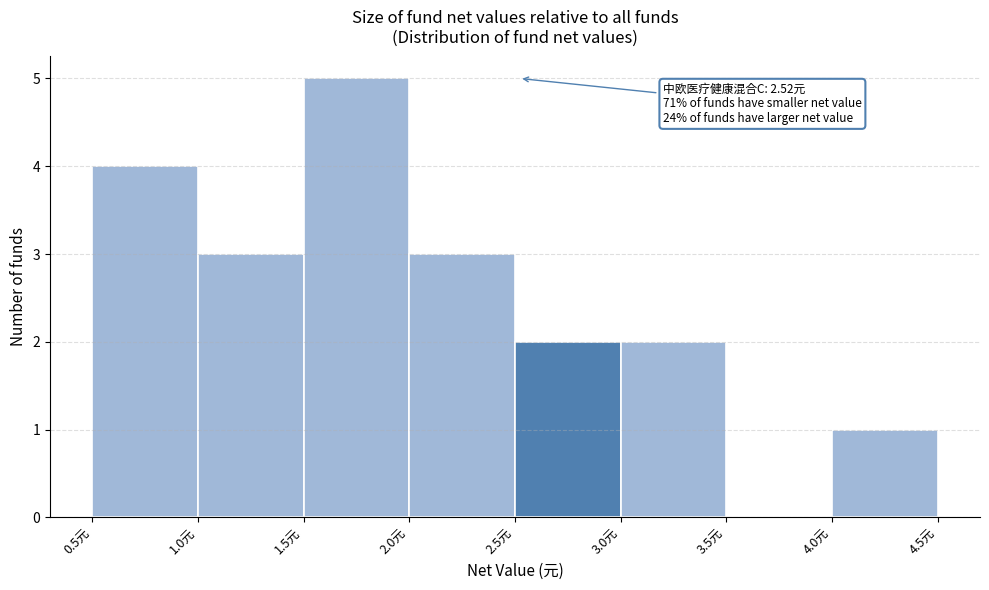

Which range on the x-axis has the tallest bar?

1.5 to 2.0